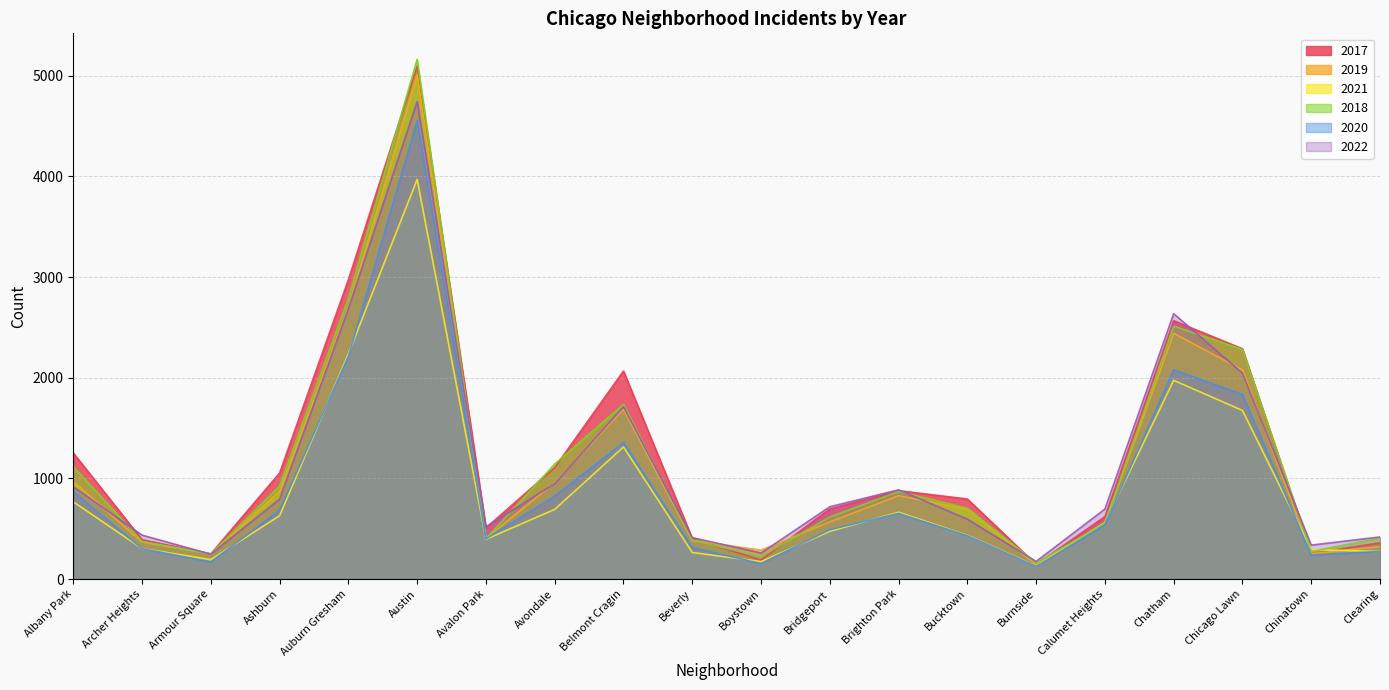

At which label does 2019 first exceed 694?

Albany Park